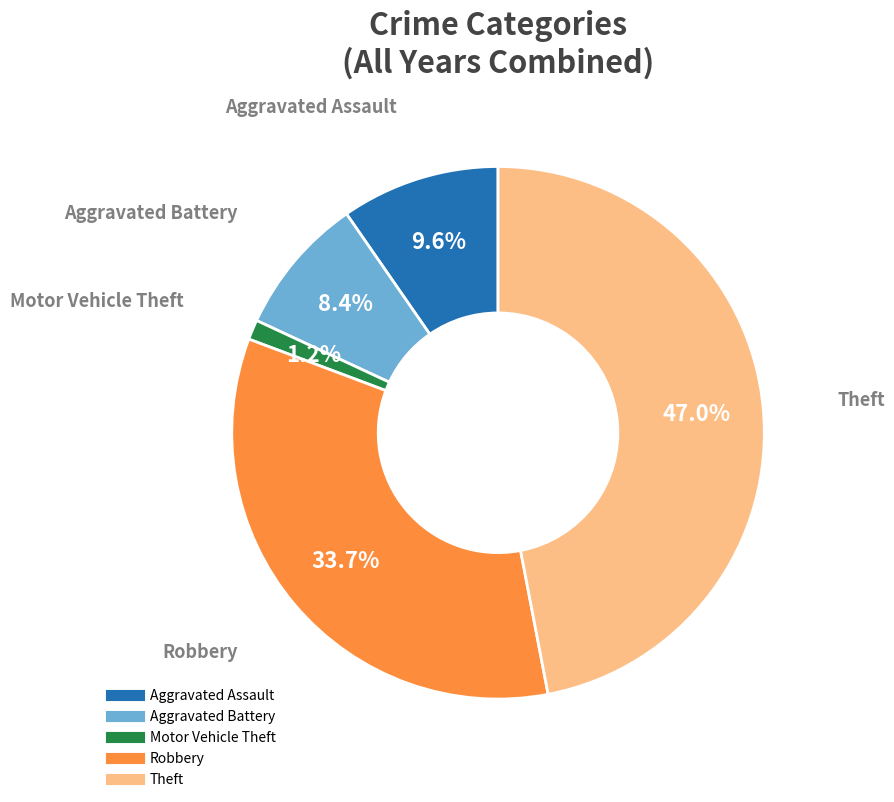

To the nearest percent, what percentage of the pie is Aggravated Battery?

8%